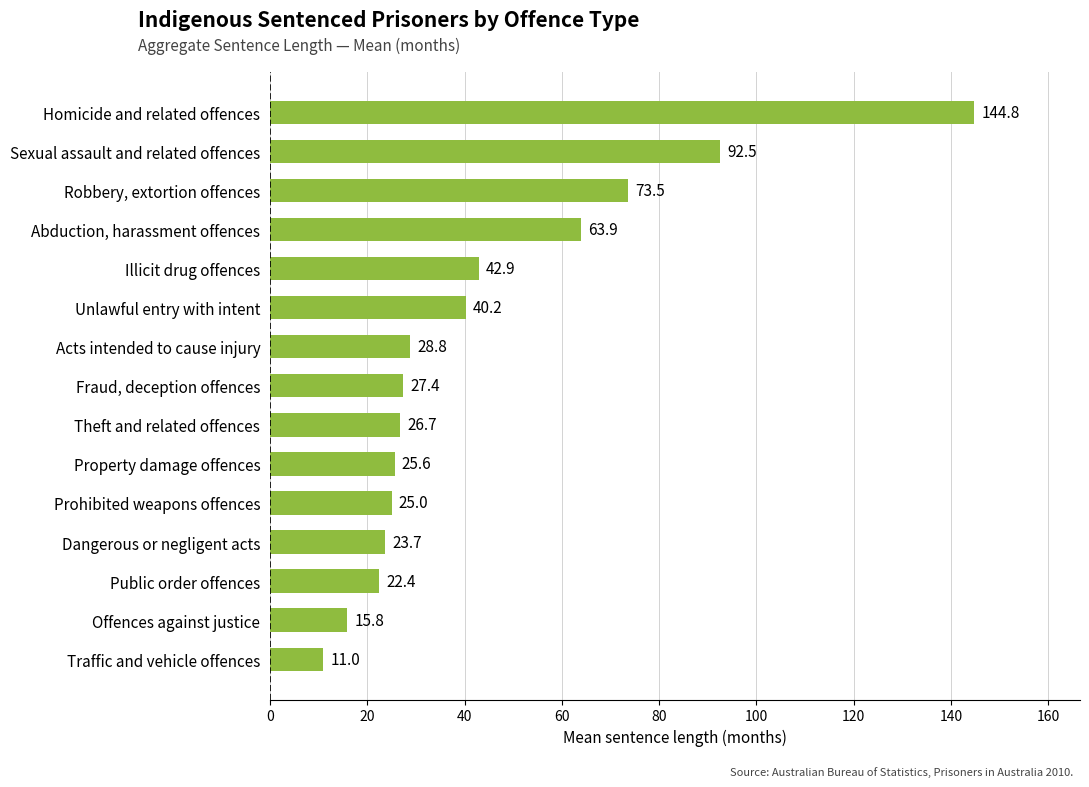

Where is the data nearest to the value 77?

Robbery, extortion offences